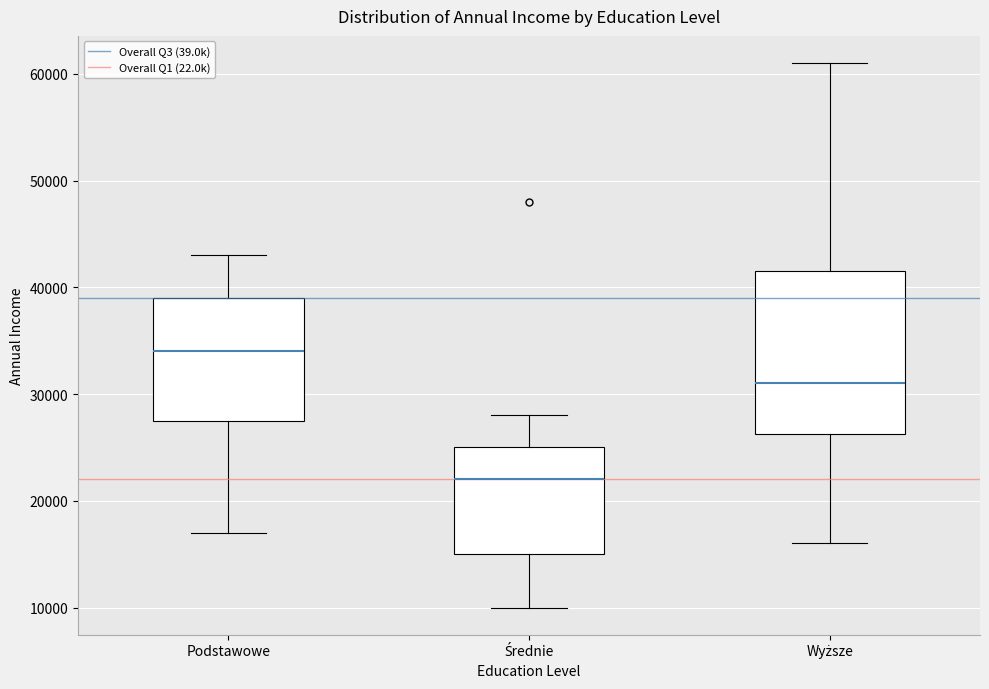

Which box is the tallest, from its lower edge to its upper edge?

Wyższe